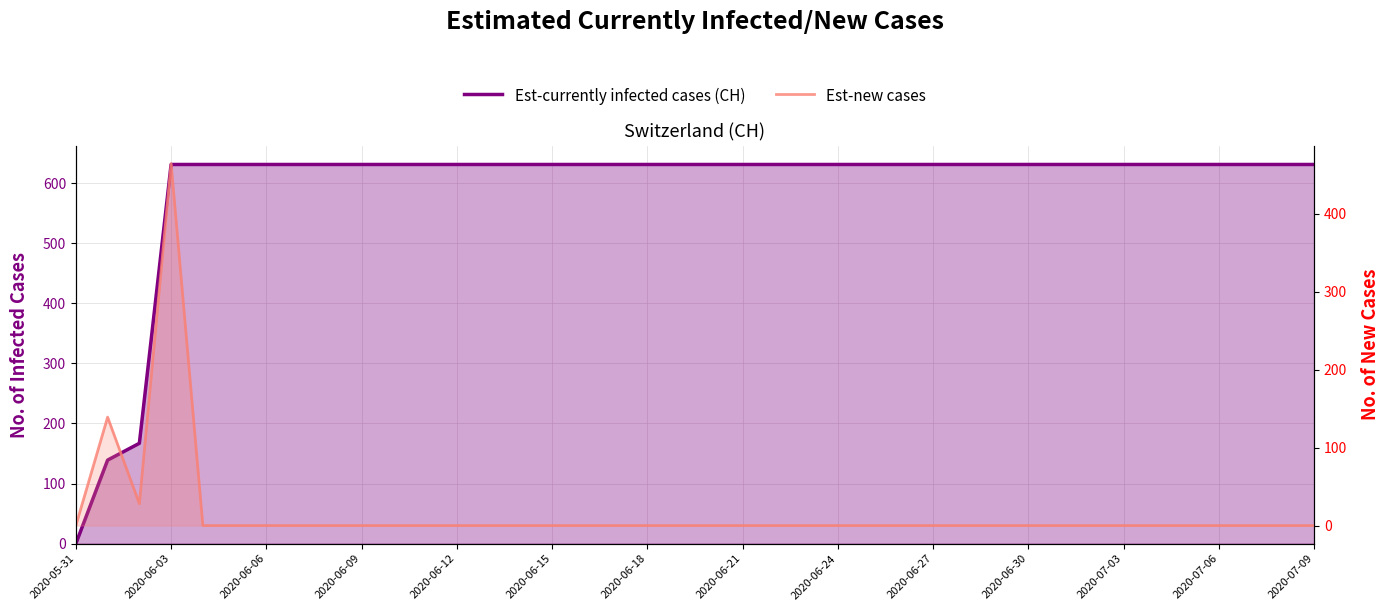

What is the highest value of the Est-currently infected cases (CH) series?

631